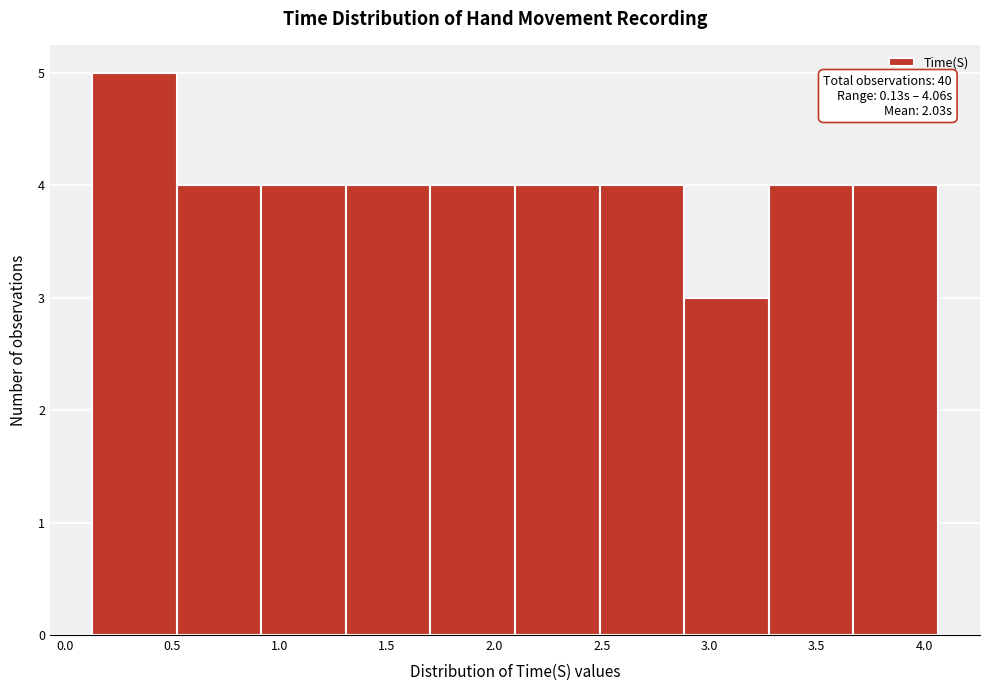

Over which range of the x-axis is the bar tallest?

0.15 to 0.50